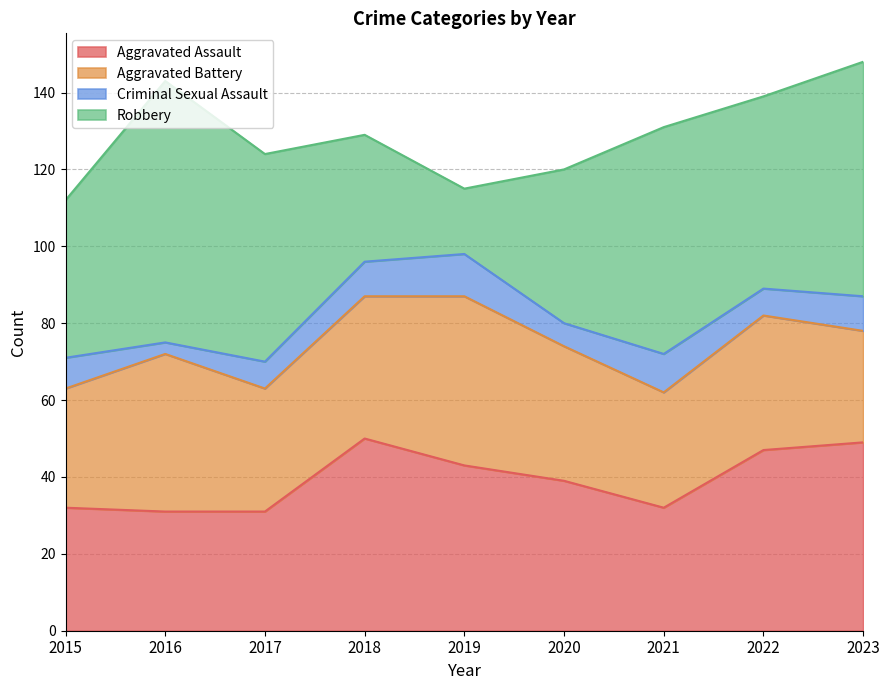

The value of Robbery at 2022 is 50. True or false?

True